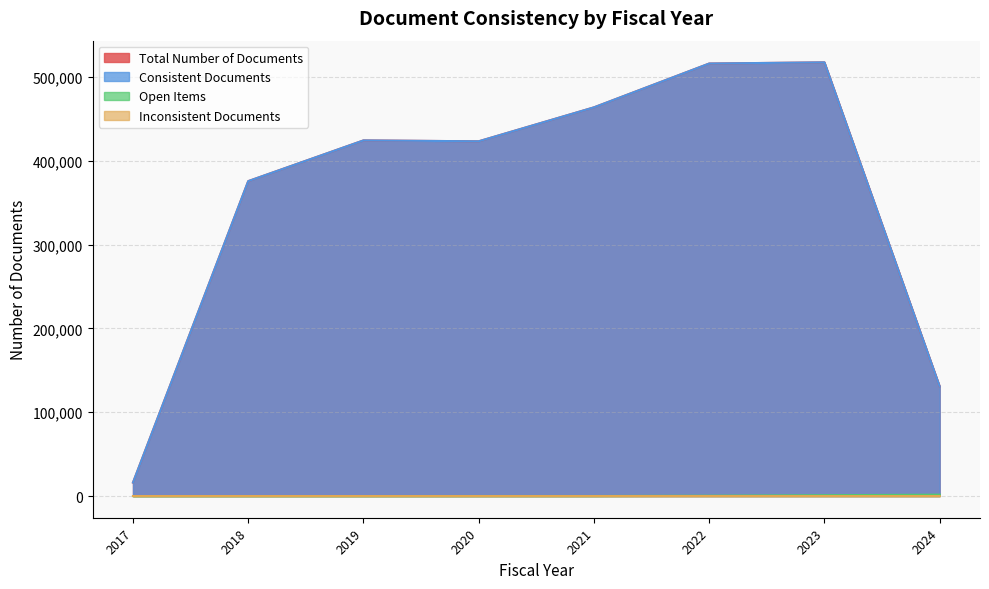

True or false: Inconsistent Documents and Total Number of Documents cross at least once.

False